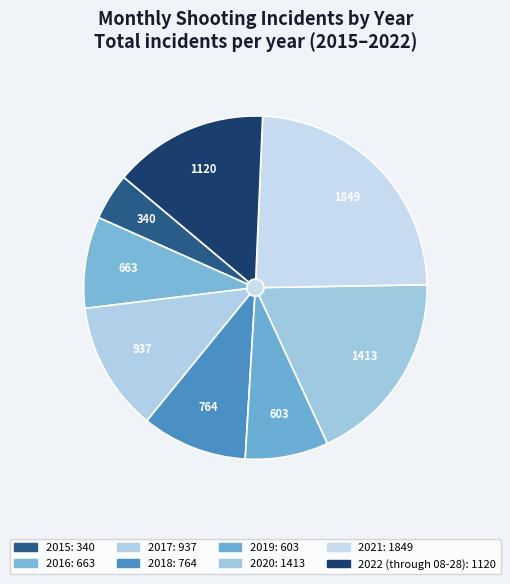

Does any single category account for the majority?

No